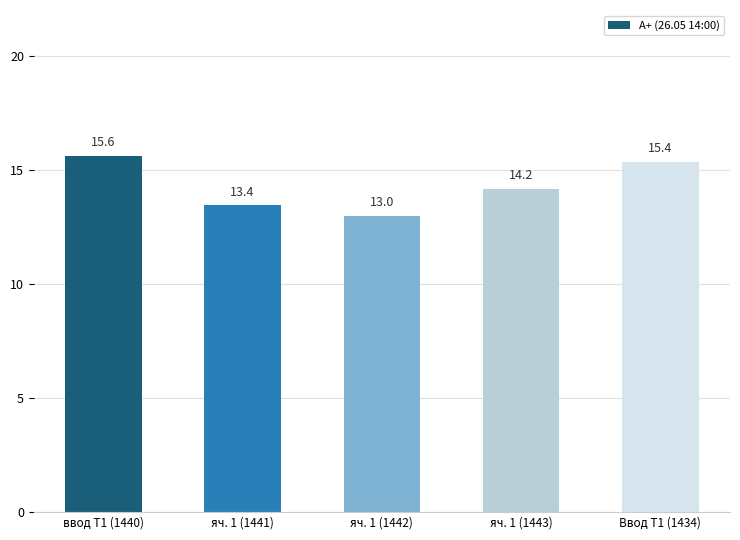

What is the maximum value shown in the chart?

15.6